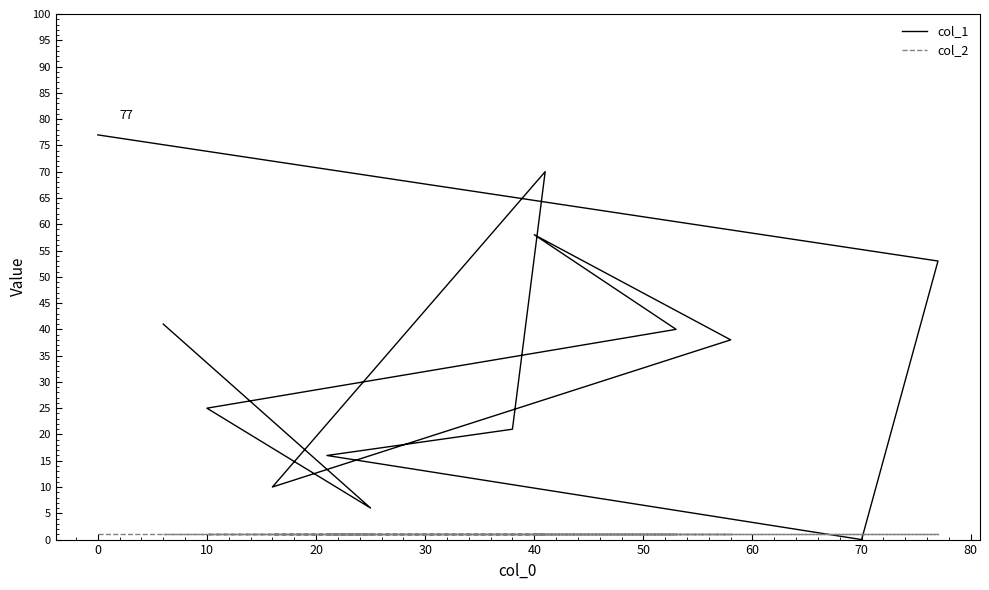

Reading left to right, list all the values displayed in this chart.

col_1: 77	53	0	16	21	70	10	38	58	40	25	6	41
col_2: 1	1	1	1	1	1	1	1	1	1	1	1	1